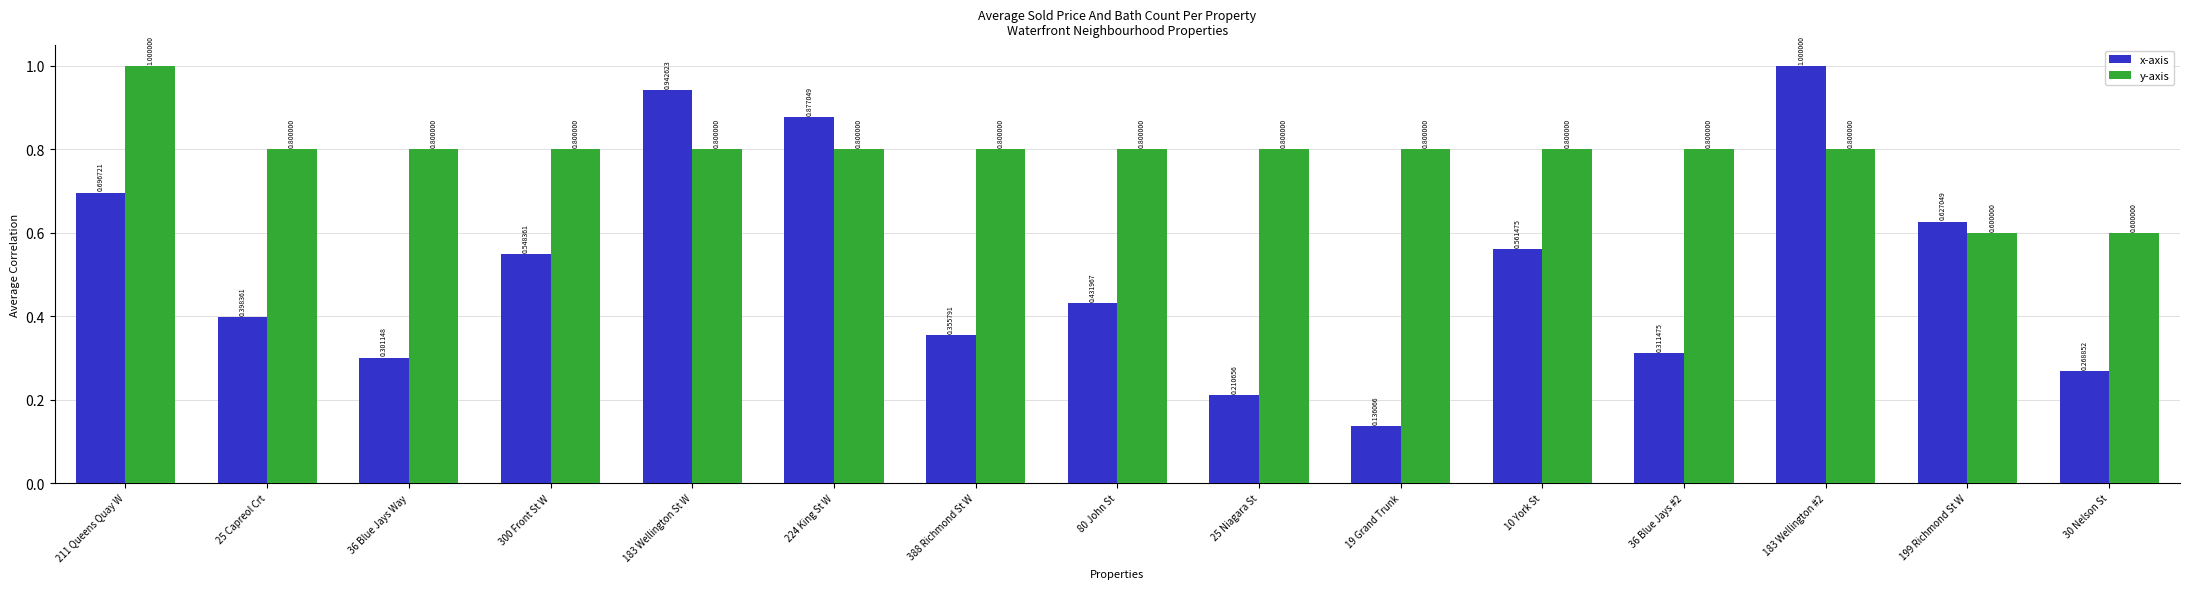

Which series has the largest range (max minus min)?

x-axis